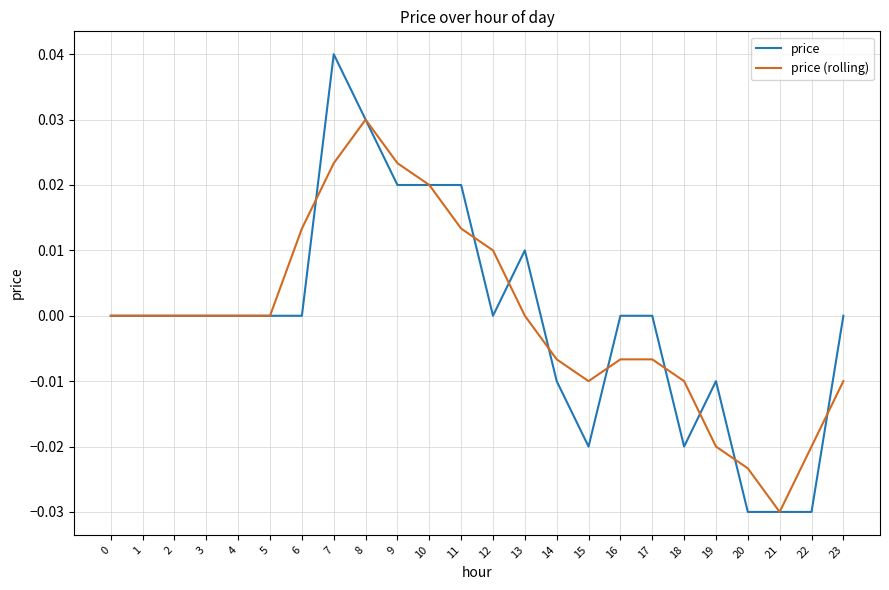

At which label does price (rolling) reach its minimum?

21